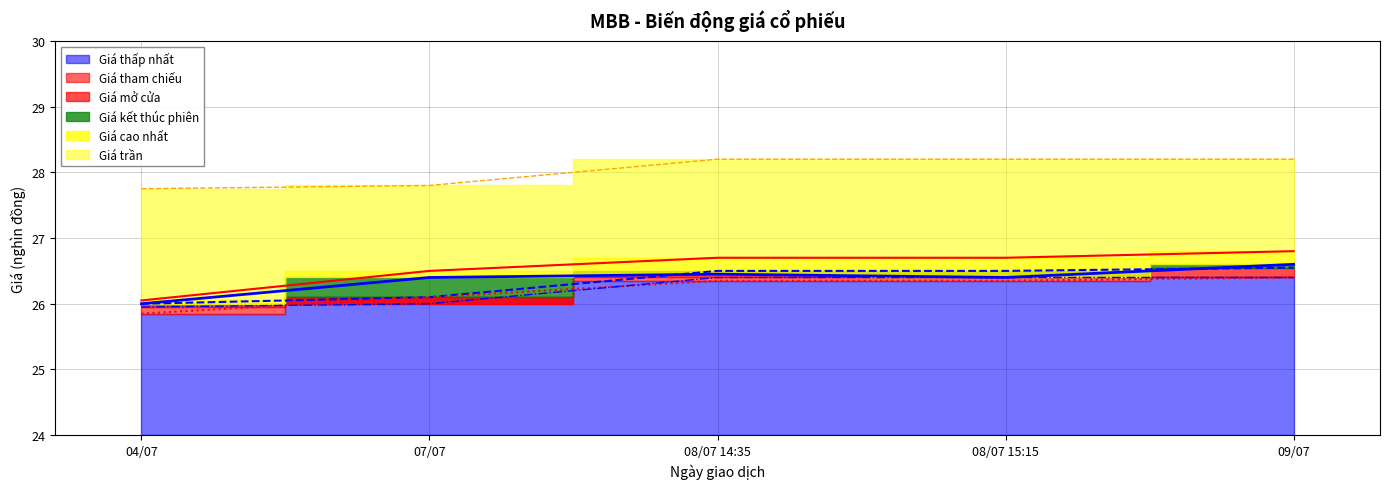

True or false: Giá tham chiếu and Giá kết thúc phiên intersect in this chart.

False